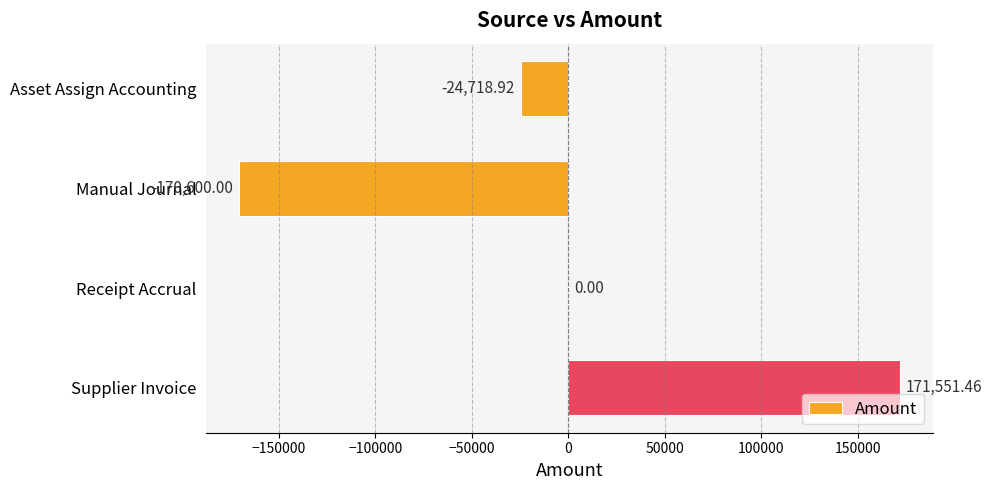

What is the sum of all values?

-23767.5